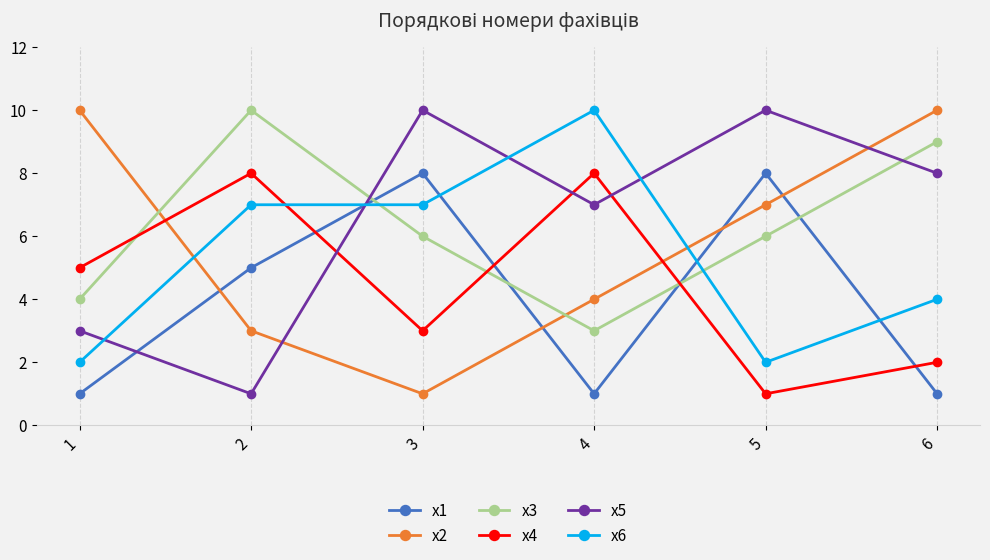

True or false: x5 has more than 2 points higher than both neighbors.

False